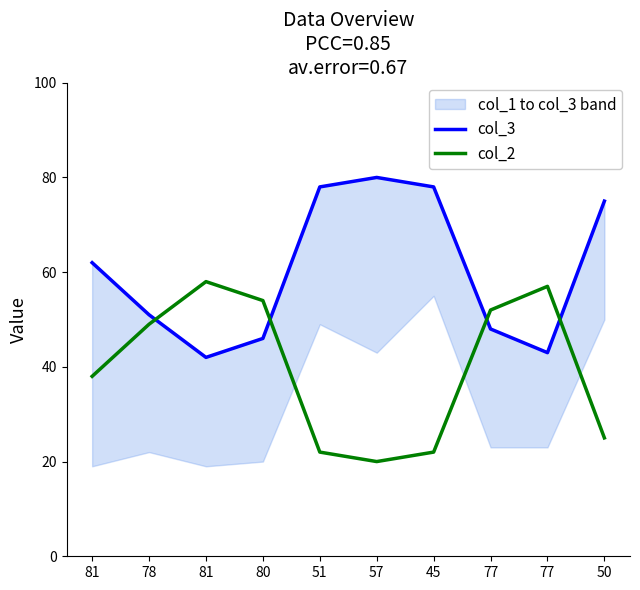

True or false: col_3 and col_2 cross at least once.

True